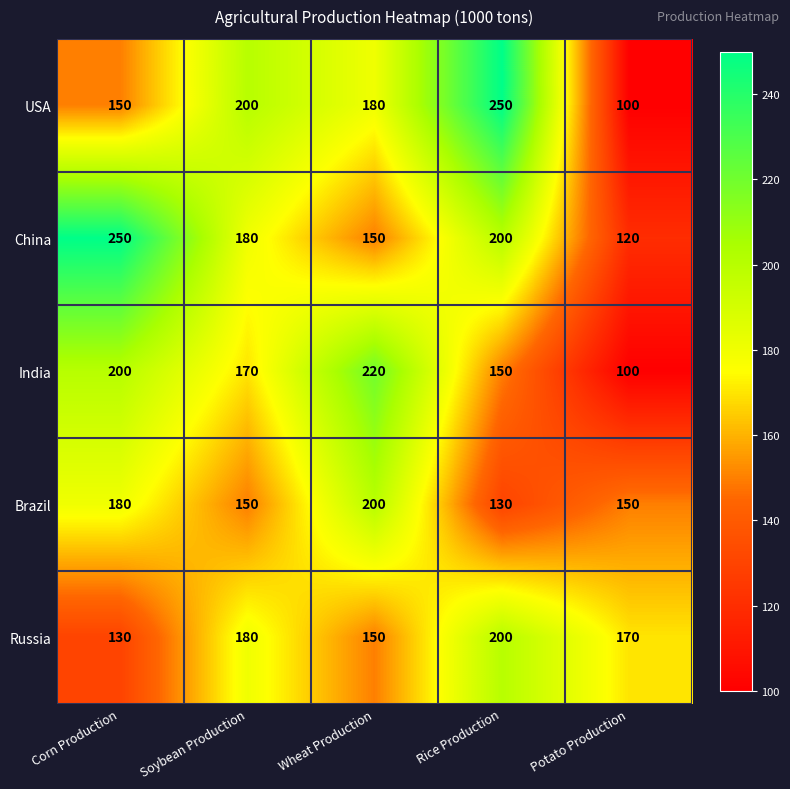

The value of USA at Potato Production is 100. True or false?

True